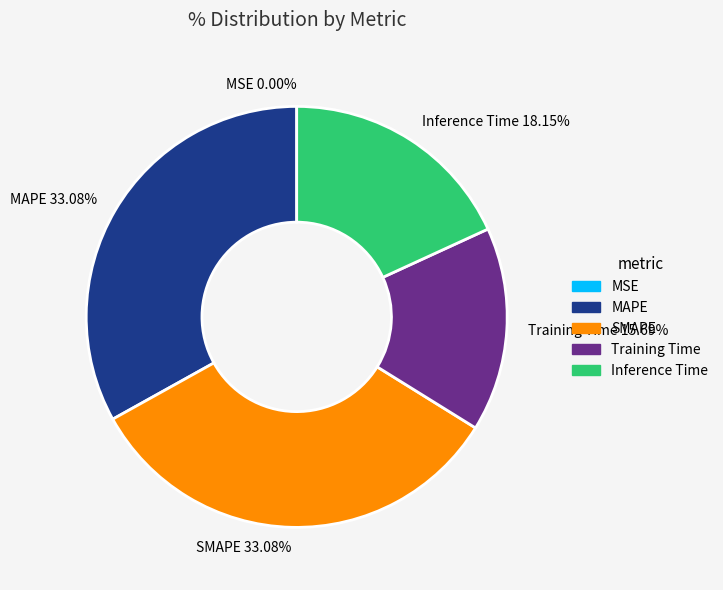

To the nearest percent, what is the difference between the largest and smallest slice percentages?

33%